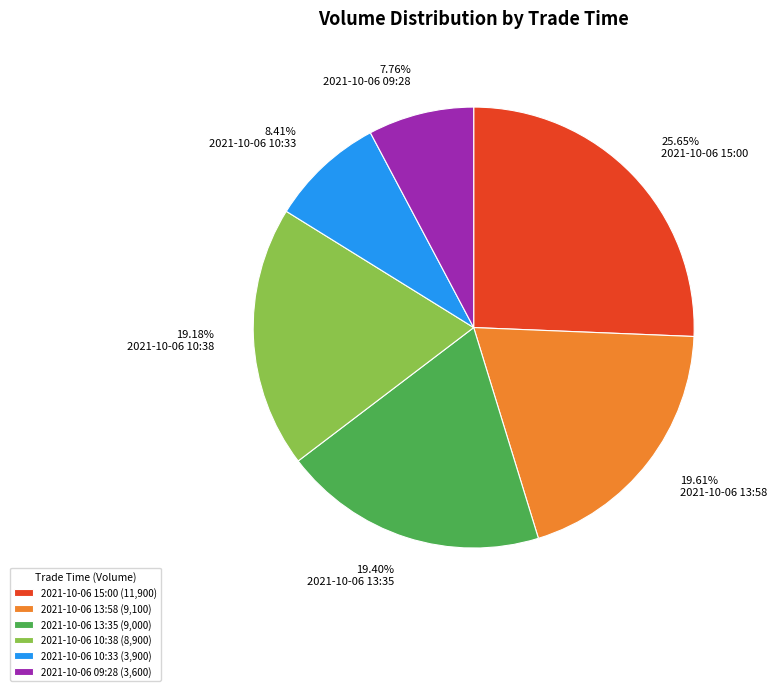

Count the number of slices in the pie.

6